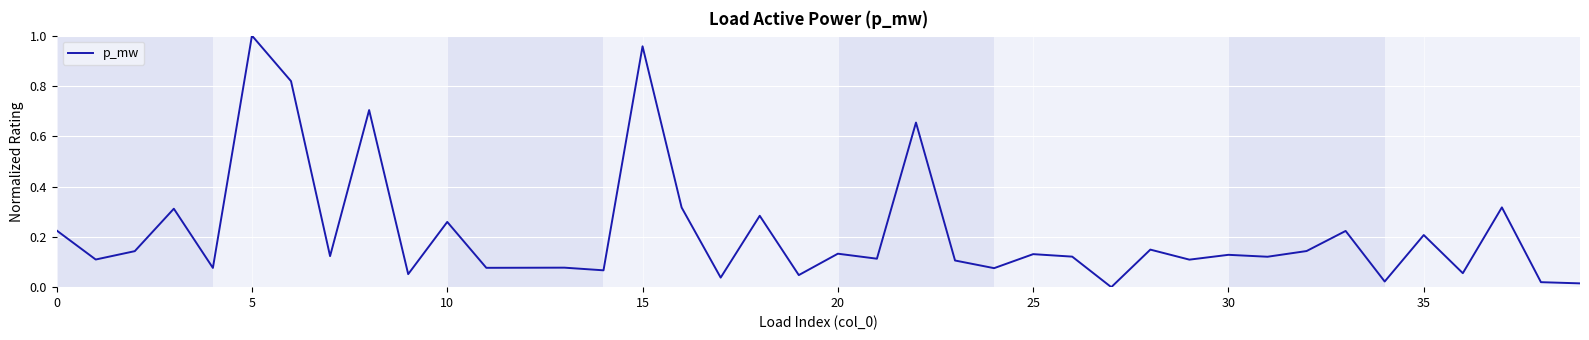

What is the difference between the maximum and minimum values?

1.0